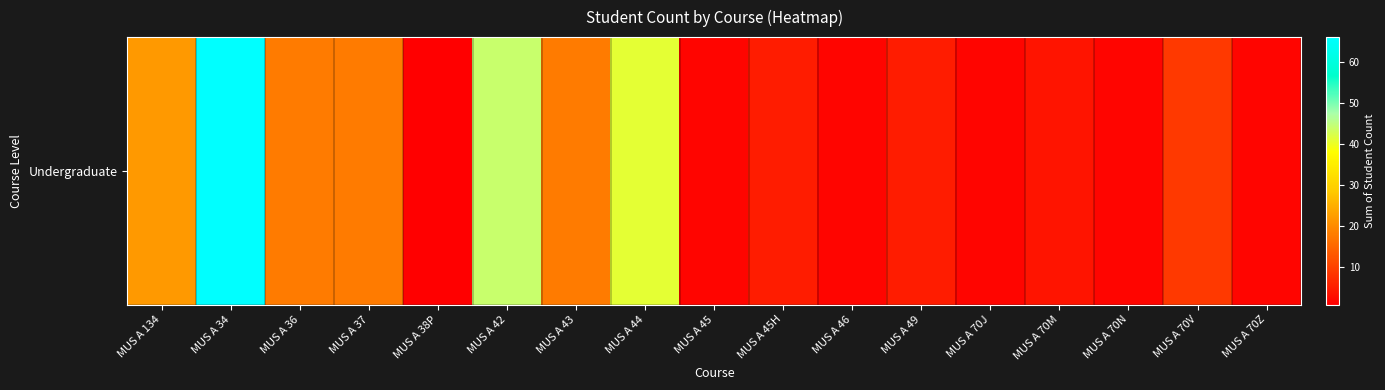

List the labels in order of value, largest first.

MUS A 34, MUS A 42, MUS A 44, MUS A 134, MUS A 36, MUS A 37, MUS A 43, MUS A 70V, MUS A 45H, MUS A 49, MUS A 70M, MUS A 45, MUS A 46, MUS A 70J, MUS A 70N, MUS A 70Z, MUS A 38P